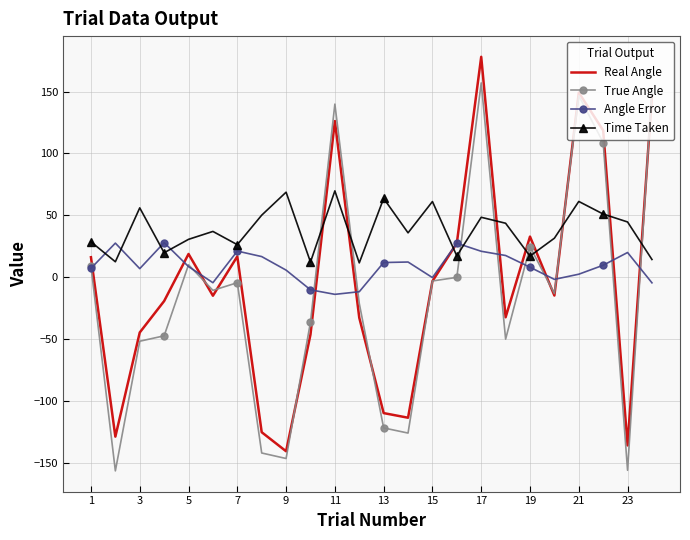

Which series has the largest total across all categories?

Time Taken